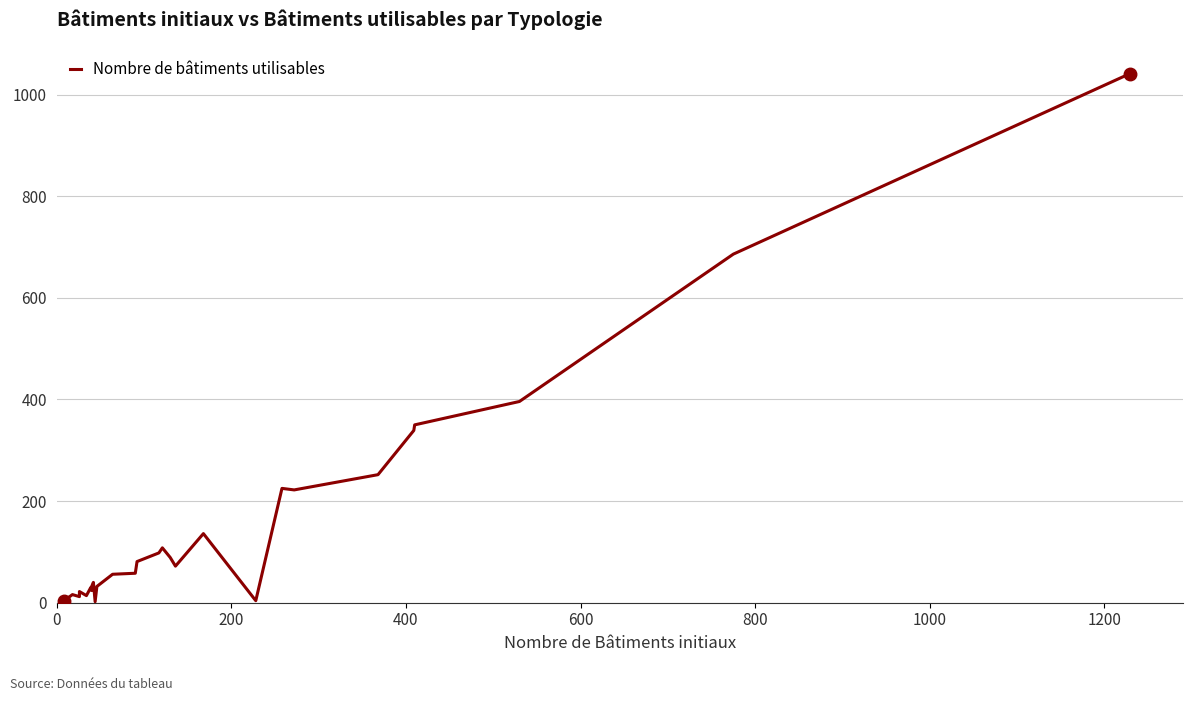

The value at 13 is 31. True or false?

False